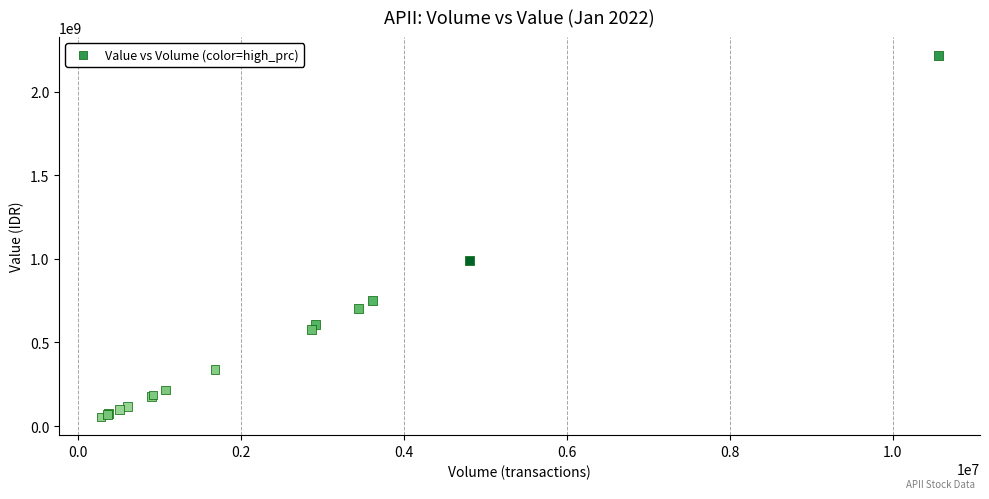

What Y value in the scatter plot is closest to 1135996300?

991530200